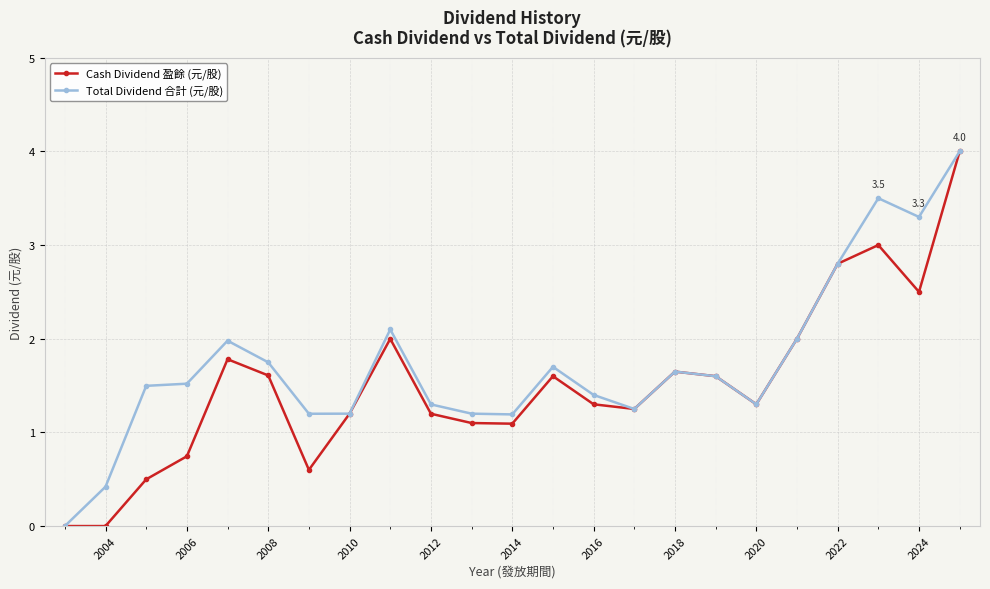

Rank the series by their average value, from highest to lowest.

Total Dividend 合計 (元/股), Cash Dividend 盈餘 (元/股)